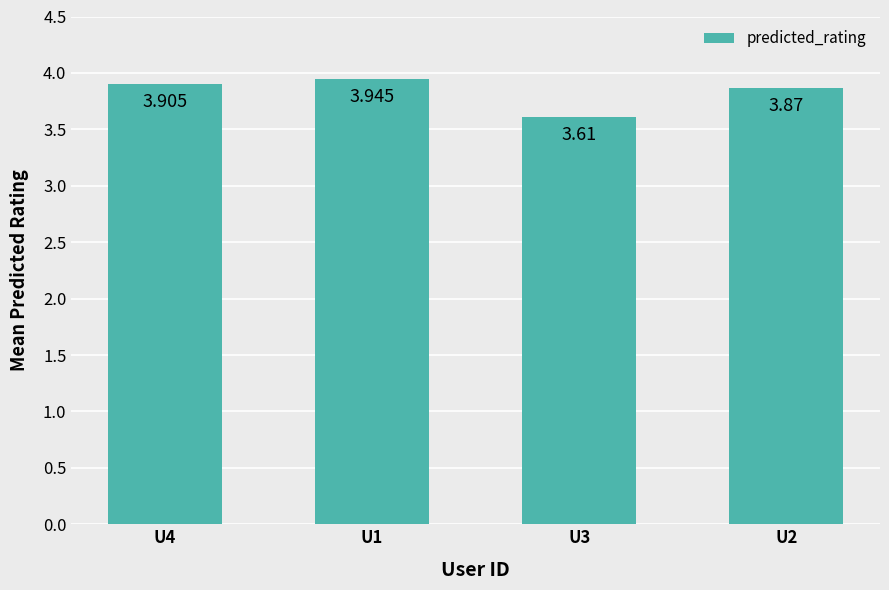

Which category has the highest value across all series?

U1